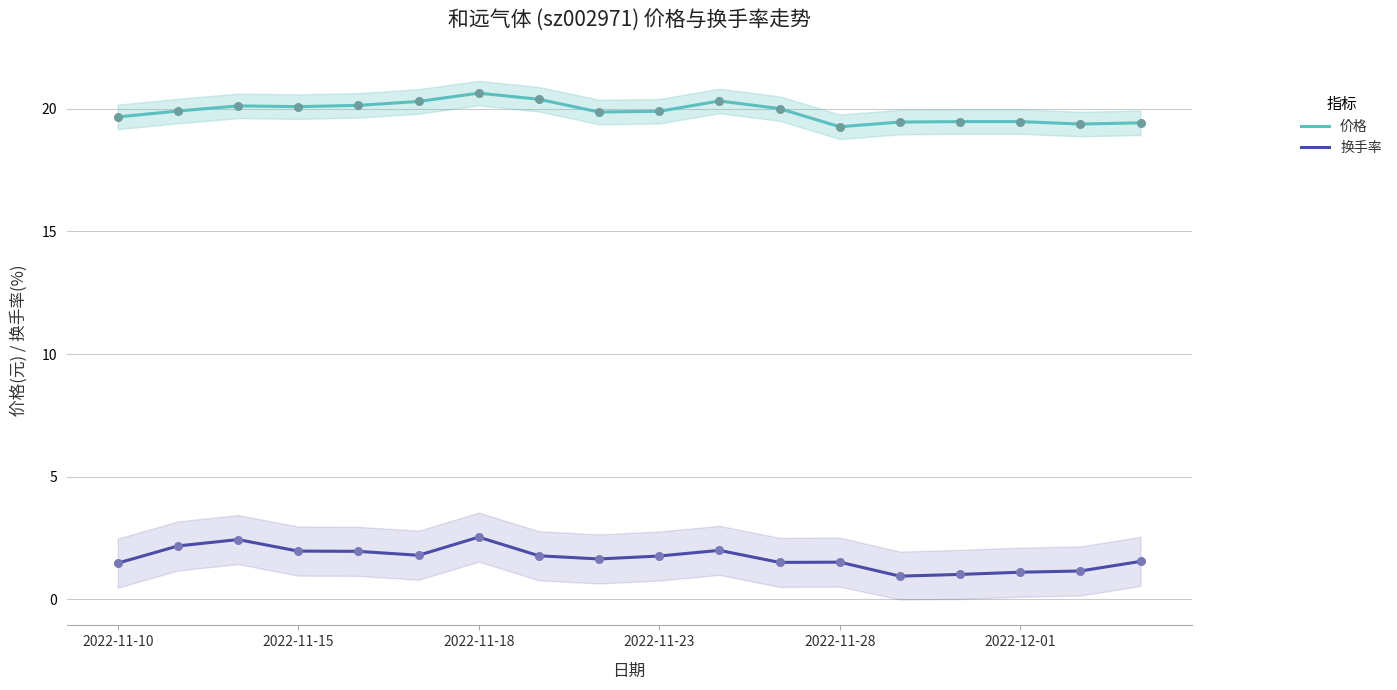

At how many categories does at least one series exceed 1?

18